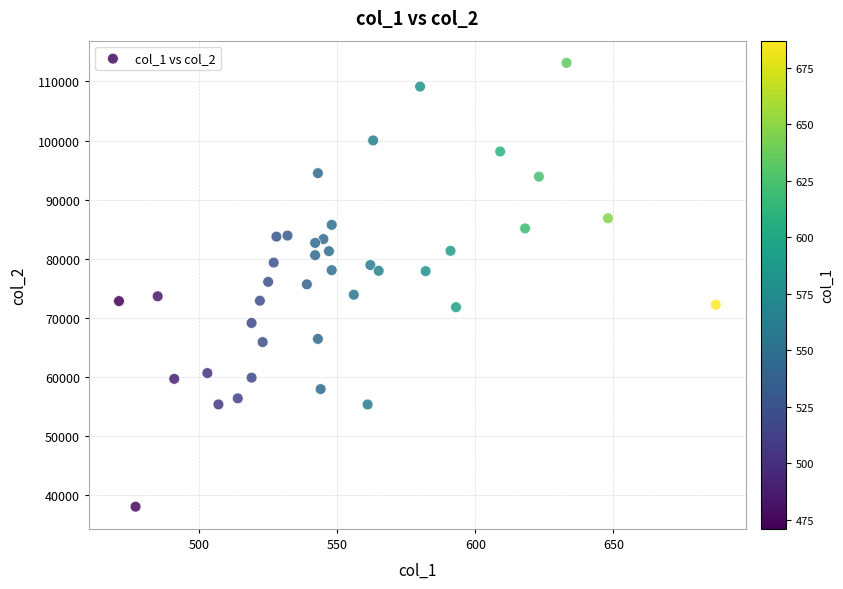

What is the range of Y values (max minus min)?

75139